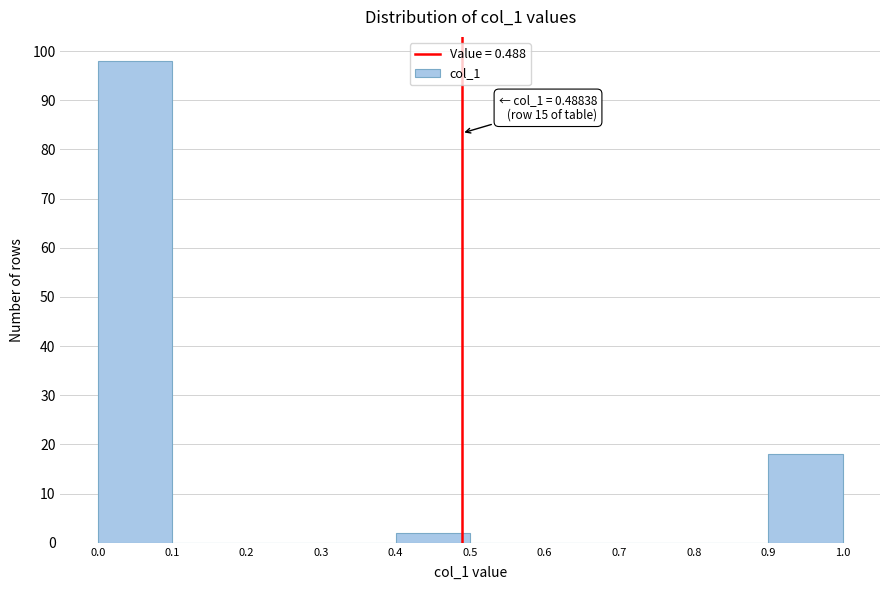

Which range on the x-axis has the tallest bar?

0.0 to 0.1